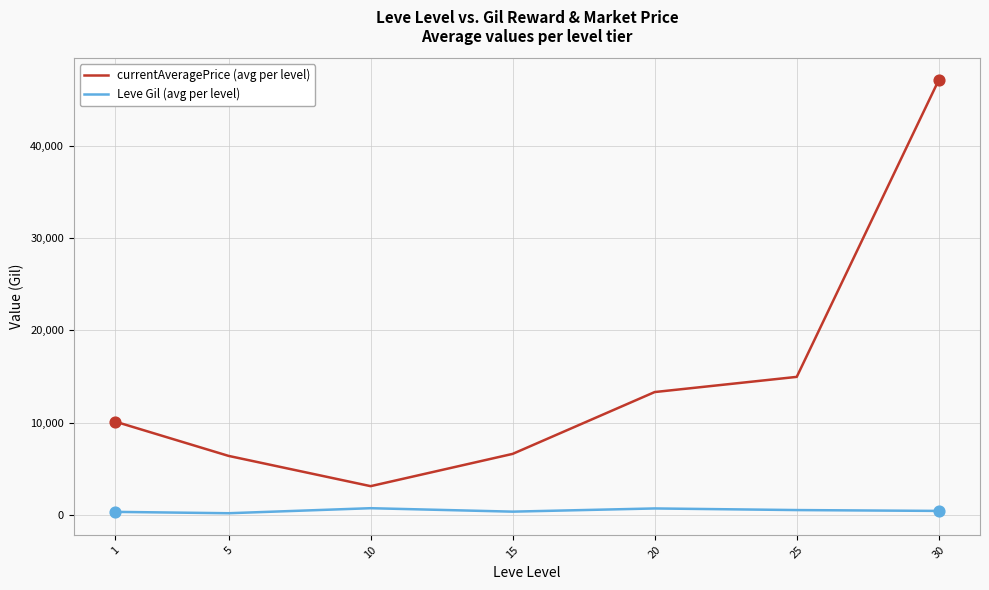

What is the total value across all series at 10?

3880.4